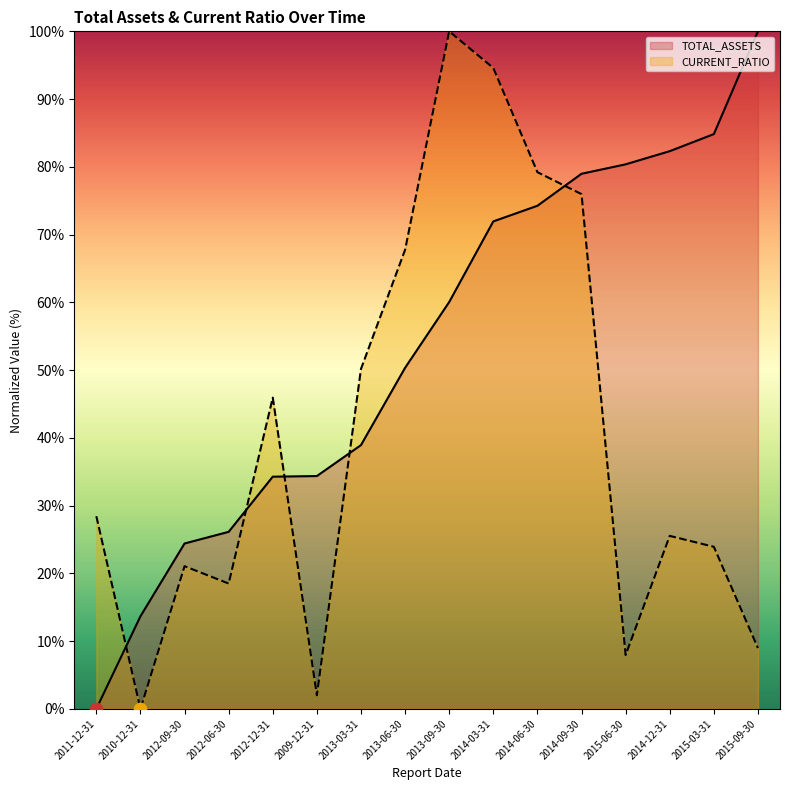

Which series contains the lowest Y value?

TOTAL_ASSETS